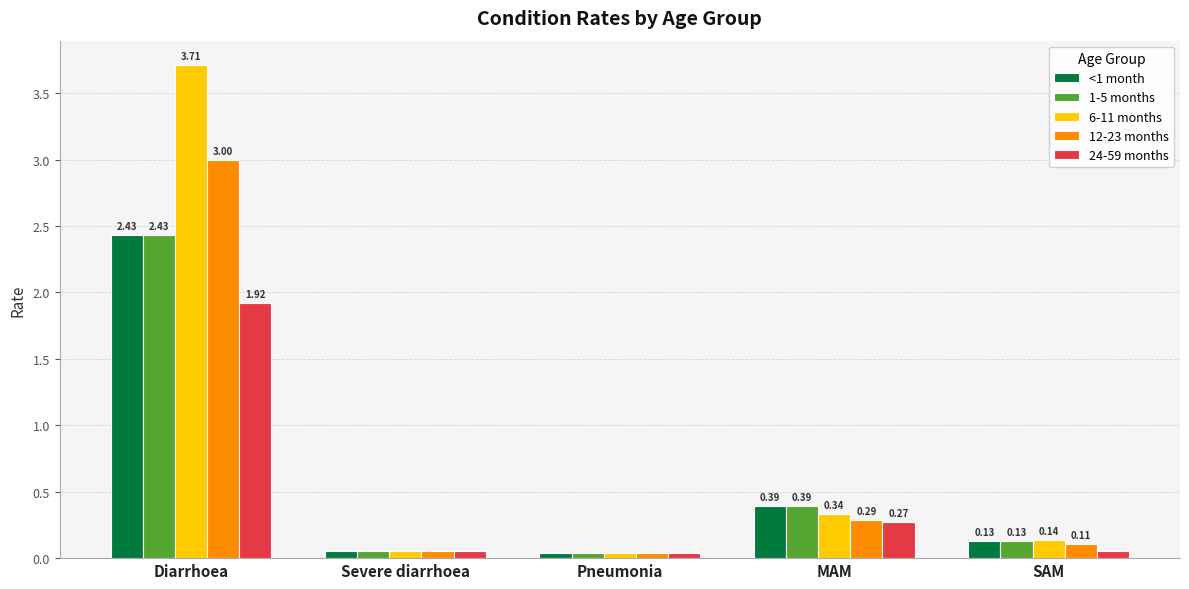

Which category has the highest value across all series?

Diarrhoea